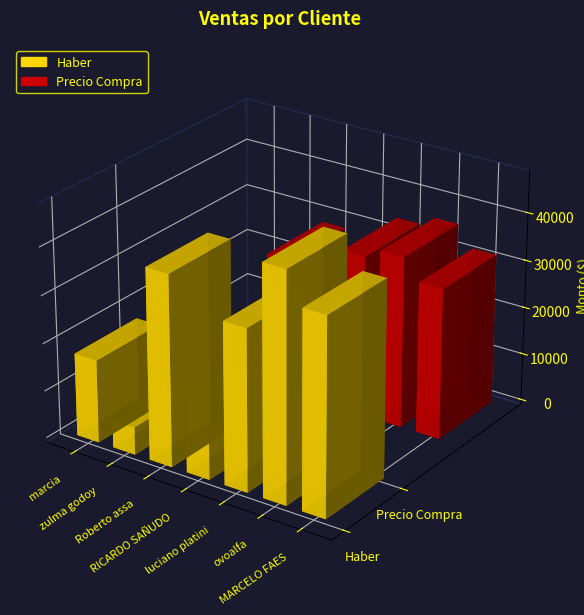

How many groups of bars are there?

7